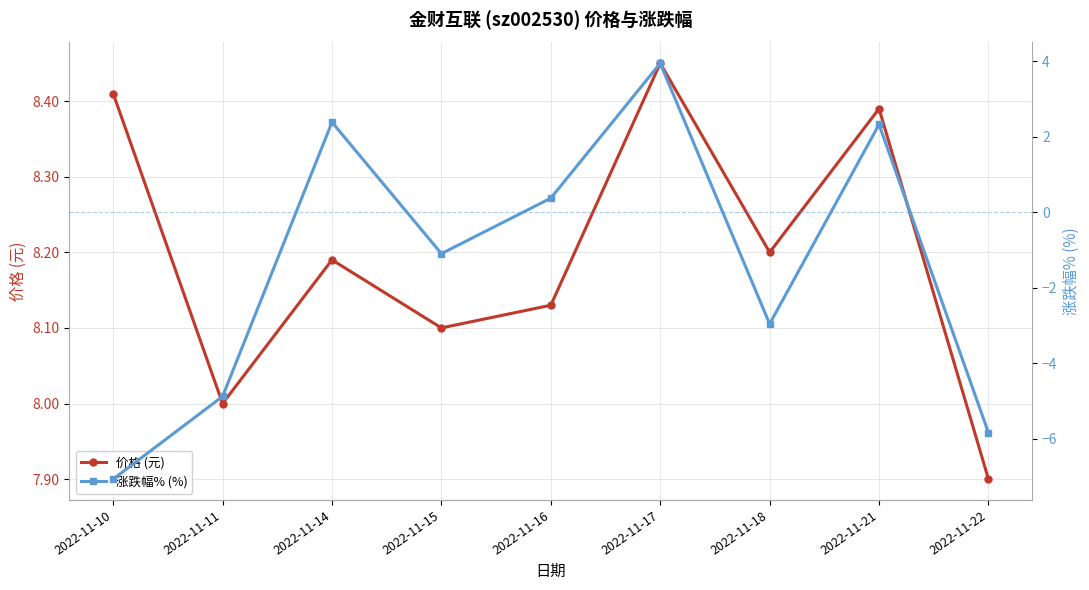

The 涨跌幅% (%) series shows 0.4 at 2022-11-16. True or false?

True